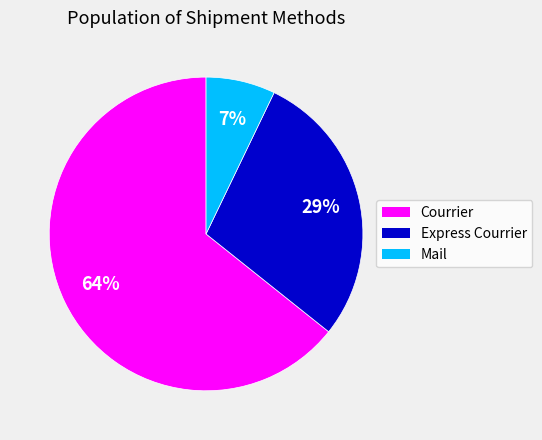

What is the smallest slice in the pie chart?

Mail